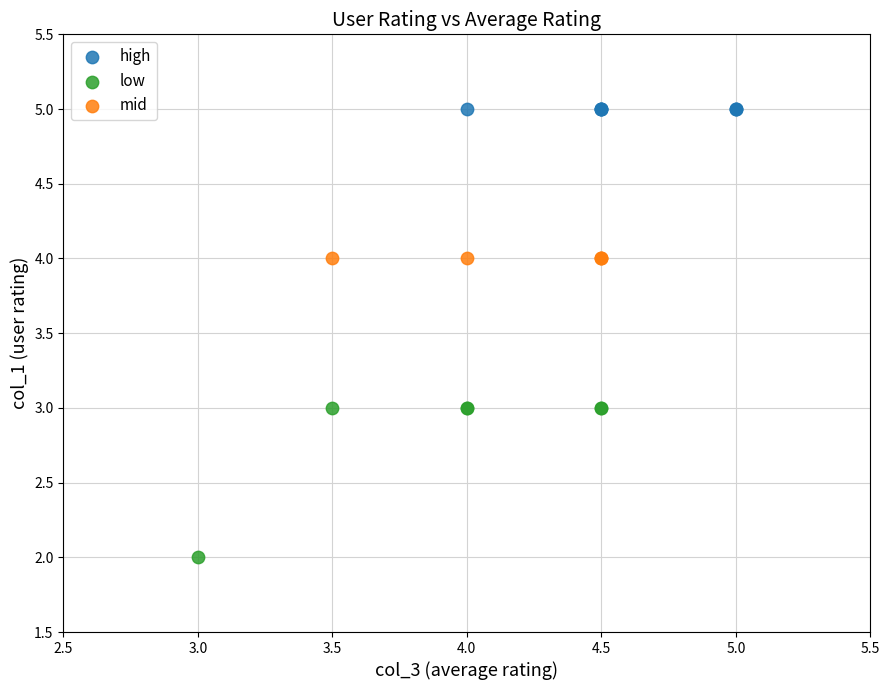

Which series contains the highest Y value?

high